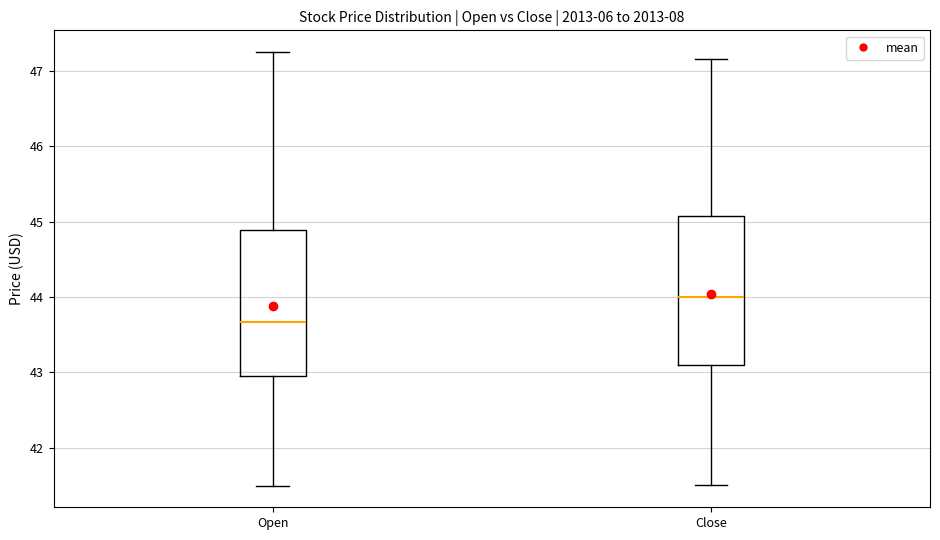

Reading left to right, transcribe this box plot: for each box, give where its median line is, the range the box spans, and where its two whiskers end, as read against the y-axis. The values are not printed on the chart, so give them approximately, as read against the axis.

Open: median 43.7, box 43.0 to 44.9, whiskers 41.5 to 47.3
Close: median 44.0, box 43.1 to 45.1, whiskers 41.5 to 47.2